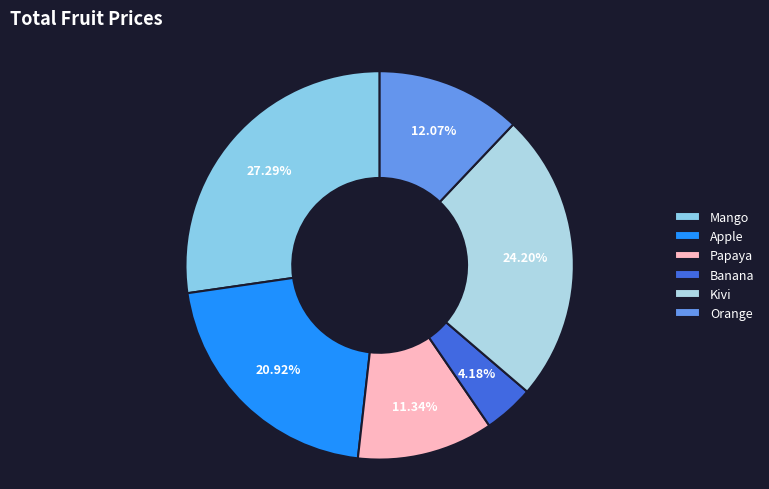

How many slices are in this pie chart?

6